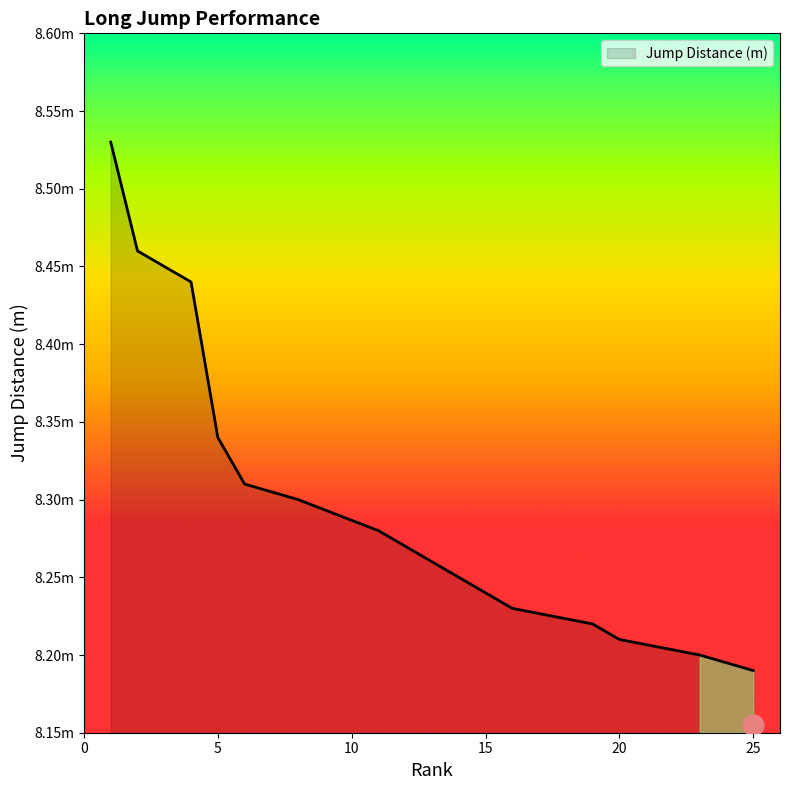

What is the smallest value displayed?

8.2